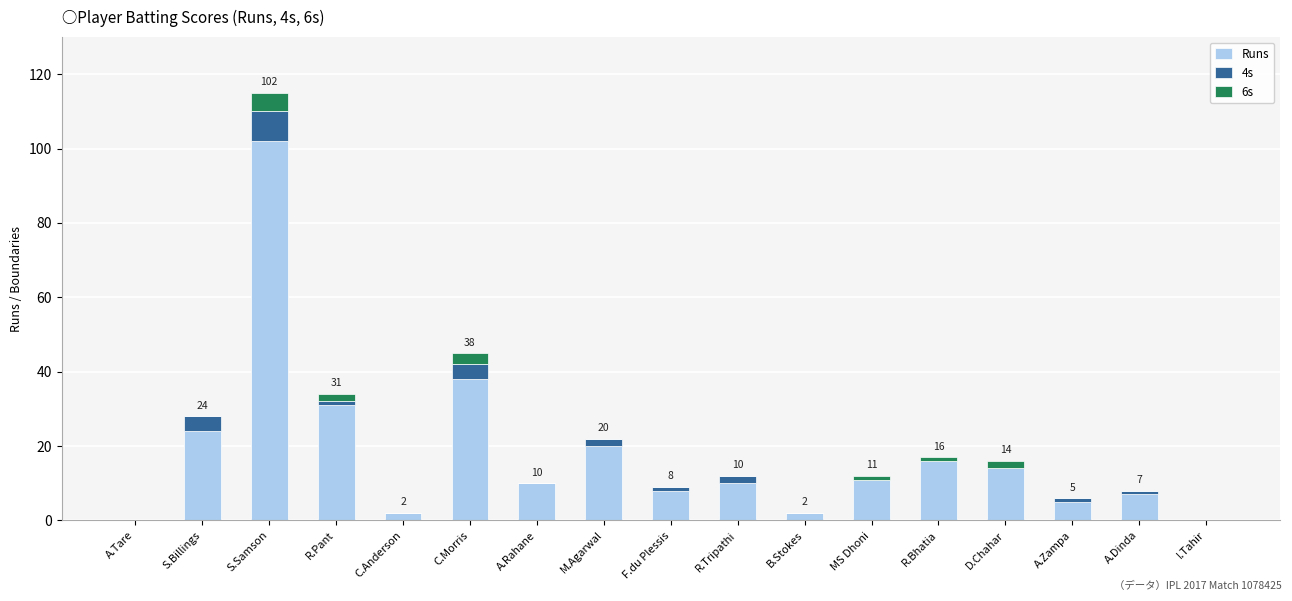

Is it true that Runs equals -48 at I.Tahir?

False